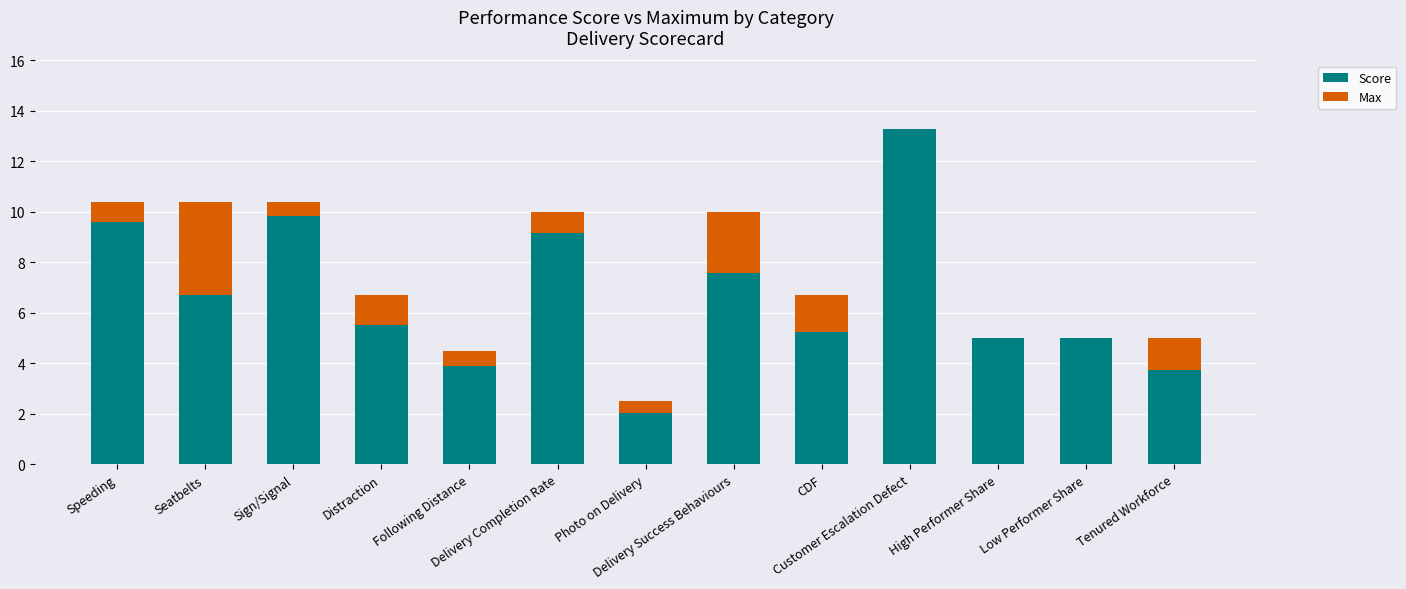

Count the number of categories in the chart.

13